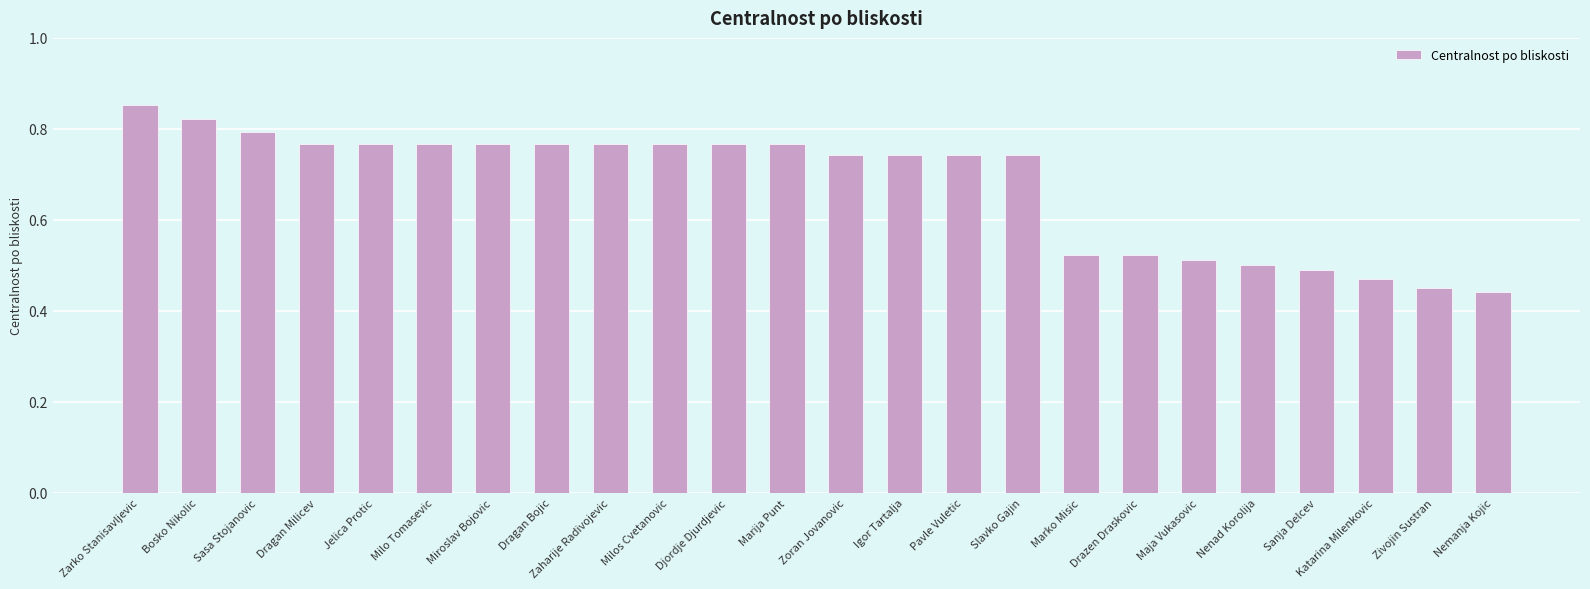

The chart shows a value of 0.5 at Maja Vukasovic. True or false?

True